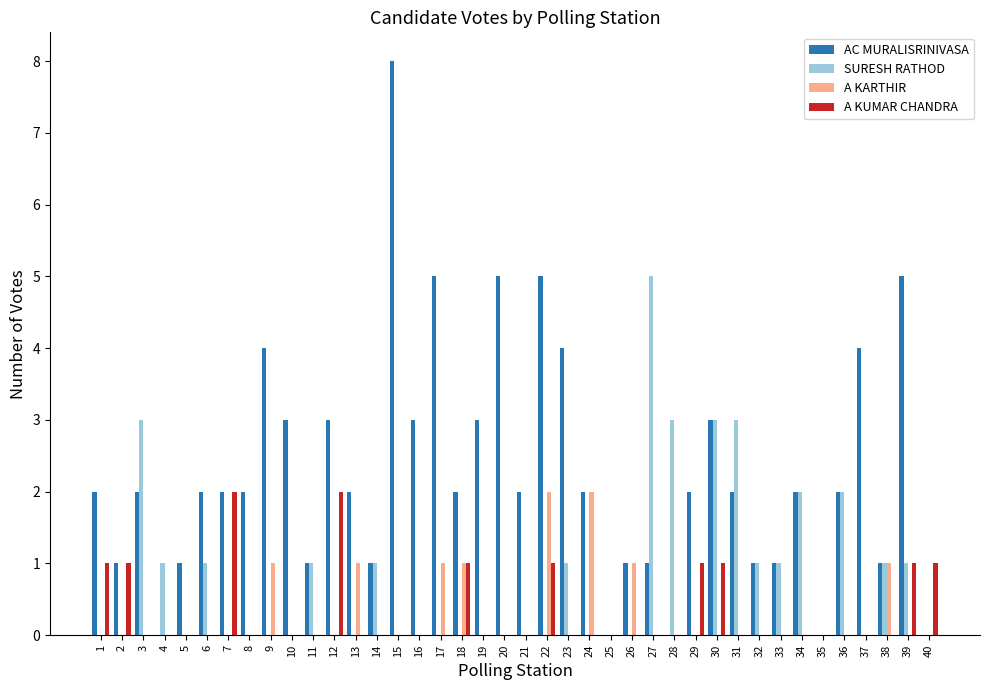

What is the sum of the SURESH RATHOD values at 6 and 19?

1